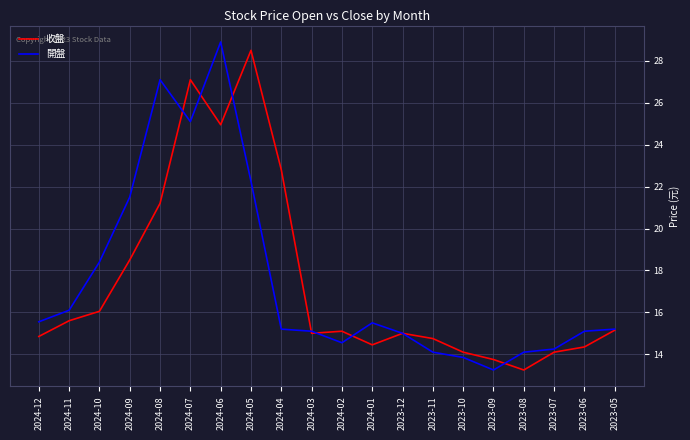

Is the value of 收盤 at 2024-08 greater than the value of 開盤 at 2023-07?

Yes